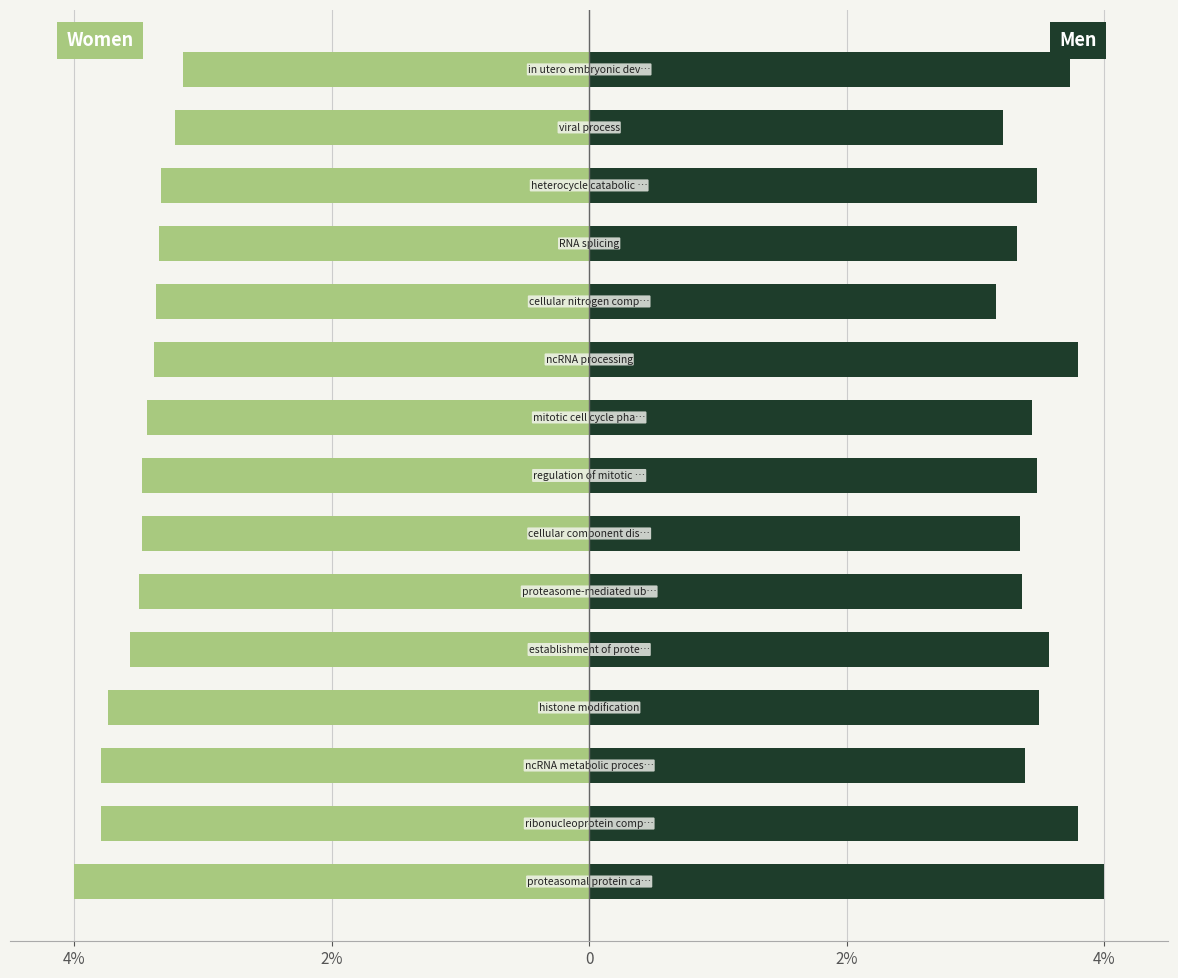

At how many categories does at least one series exceed 0?

15